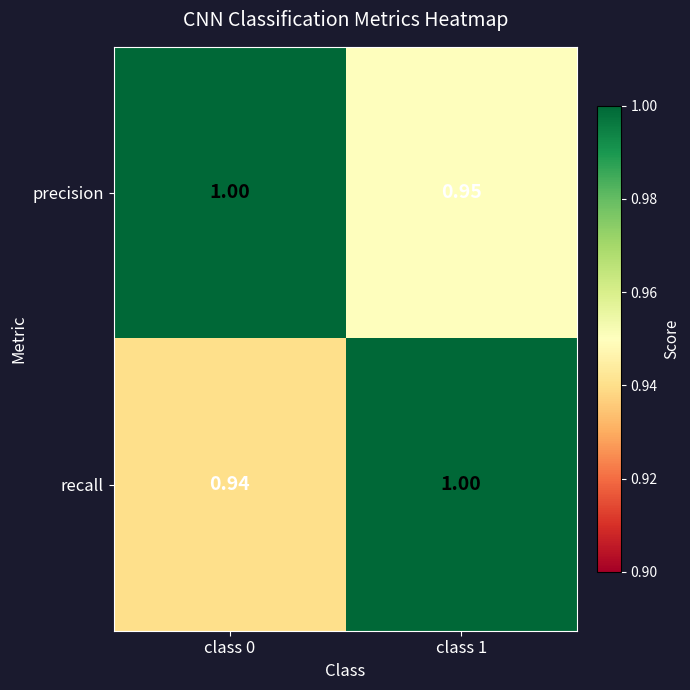

Is the value of recall at class 1 greater than the value of precision at class 1?

Yes